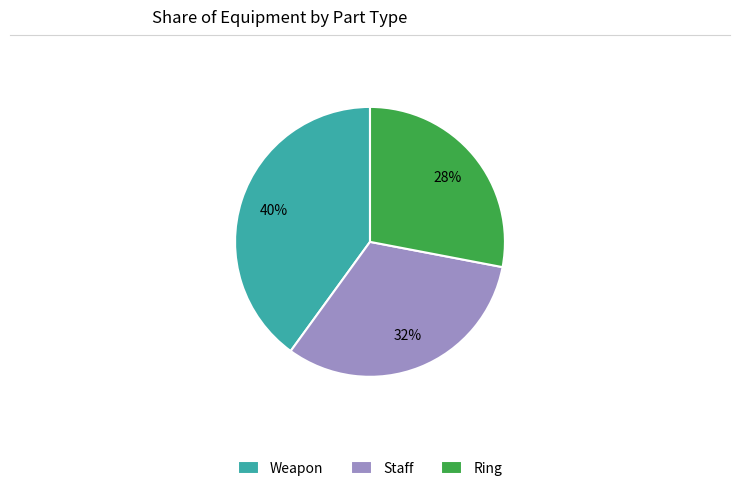

How many slices are in this pie chart?

3